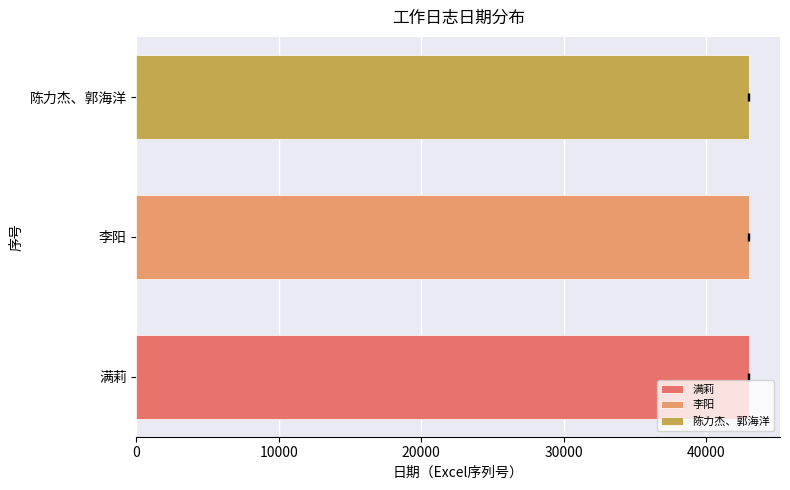

How many data points are less than 43001?

1